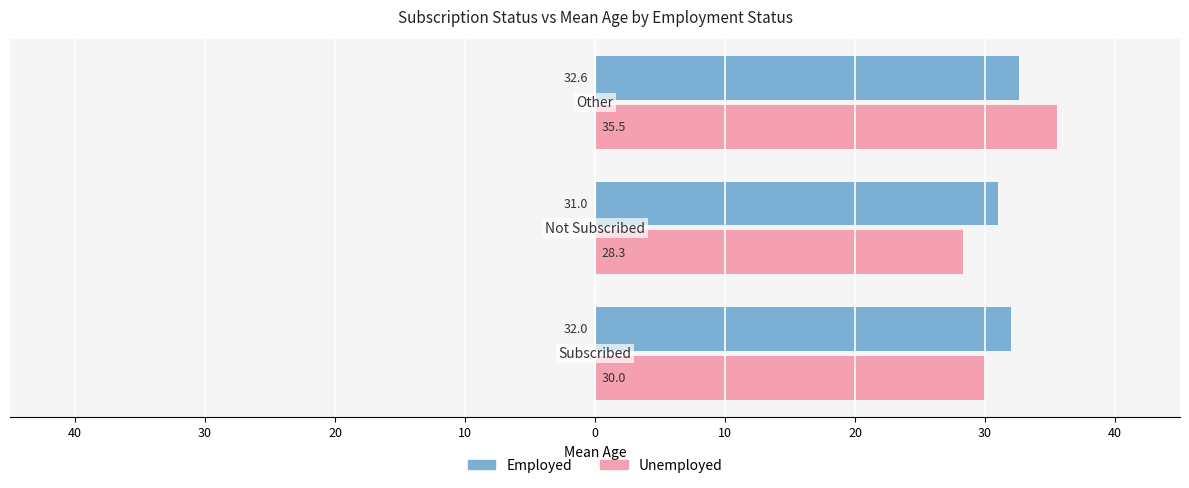

What are all the series names shown in the legend?

Employed, Unemployed